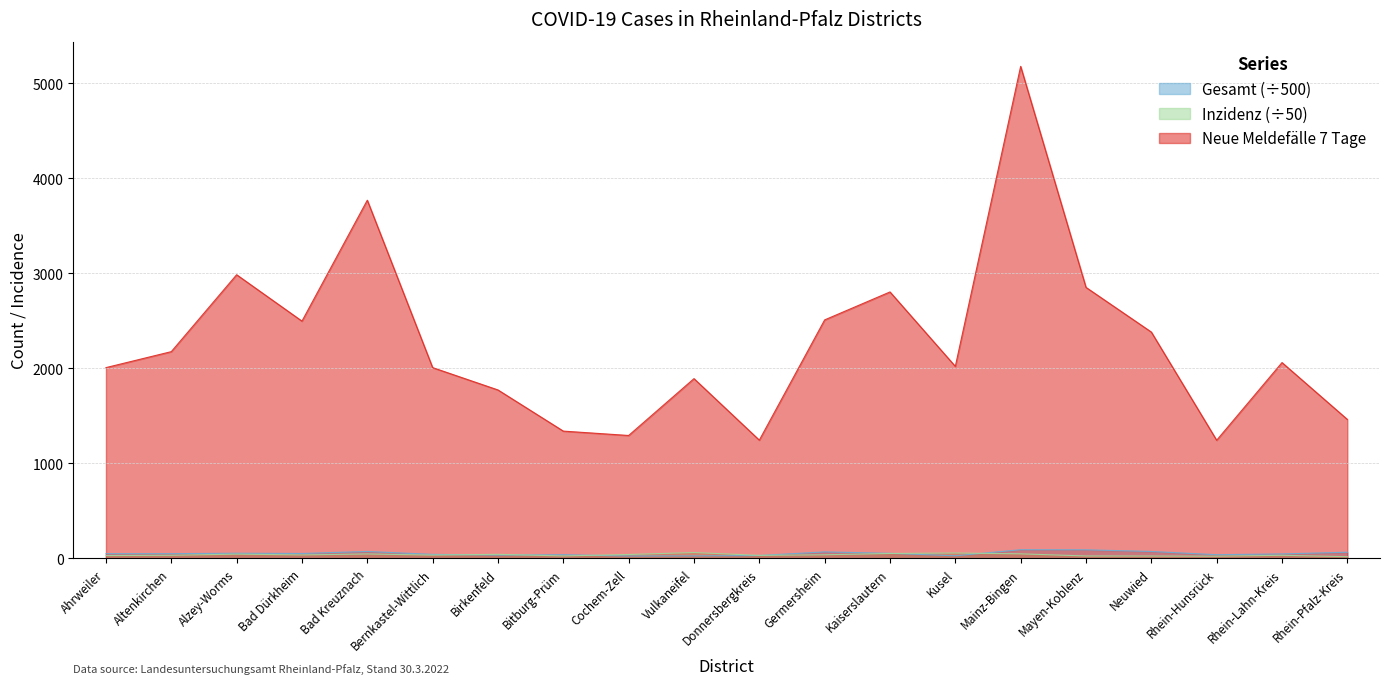

Reading right to left, list all the values displayed in this chart.

Gesamt: Rhein-Pfalz-Kreis=65.8	Rhein-Lahn-Kreis=48.1	Rhein-Hunsrück=39.8	Neuwied=73.8	Mayen-Koblenz=91.3	Mainz-Bingen=92.3	Kusel=28.4	Kaiserslautern=54.4	Germersheim=69.3	Donnersbergkreis=31.5	Vulkaneifel=27.1	Cochem-Zell=26.0	Bitburg-Prüm=39.9	Birkenfeld=35.7	Bernkastel-Wittlich=43.2	Bad Kreuznach=73.8	Bad Dürkheim=52.8	Alzey-Worms=55.5	Altenkirchen=50.6	Ahrweiler=50.8
Neue Meldefälle 7 Tage: Rhein-Pfalz-Kreis=1463.0	Rhein-Lahn-Kreis=2061.0	Rhein-Hunsrück=1244.0	Neuwied=2382.0	Mayen-Koblenz=2852.0	Mainz-Bingen=5177.0	Kusel=2021.0	Kaiserslautern=2804.0	Germersheim=2510.0	Donnersbergkreis=1245.0	Vulkaneifel=1892.0	Cochem-Zell=1294.0	Bitburg-Prüm=1340.0	Birkenfeld=1773.0	Bernkastel-Wittlich=2008.0	Bad Kreuznach=3769.0	Bad Dürkheim=2497.0	Alzey-Worms=2985.0	Altenkirchen=2176.0	Ahrweiler=2008.0
Inzidenz: Rhein-Pfalz-Kreis=18.9	Rhein-Lahn-Kreis=33.6	Rhein-Hunsrück=24.1	Neuwied=26.0	Mayen-Koblenz=26.6	Mainz-Bingen=49.0	Kusel=57.7	Kaiserslautern=52.7	Germersheim=38.9	Donnersbergkreis=33.0	Vulkaneifel=62.6	Cochem-Zell=42.0	Bitburg-Prüm=26.8	Birkenfeld=43.9	Bernkastel-Wittlich=35.6	Bad Kreuznach=47.5	Bad Dürkheim=37.5	Alzey-Worms=45.7	Altenkirchen=33.7	Ahrweiler=30.8